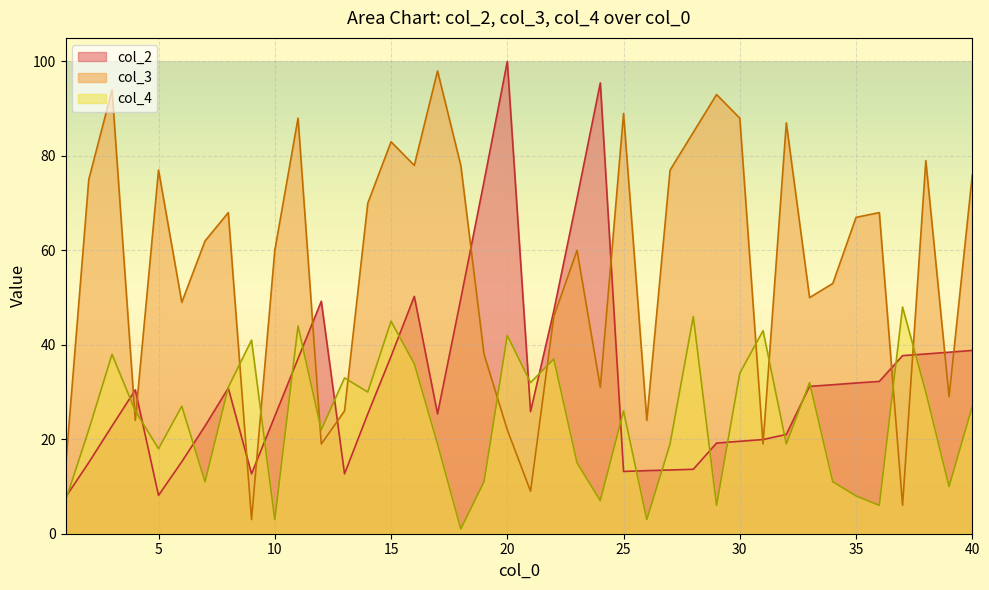

True or false: col_4 has a value of 26.0 at 25.

True